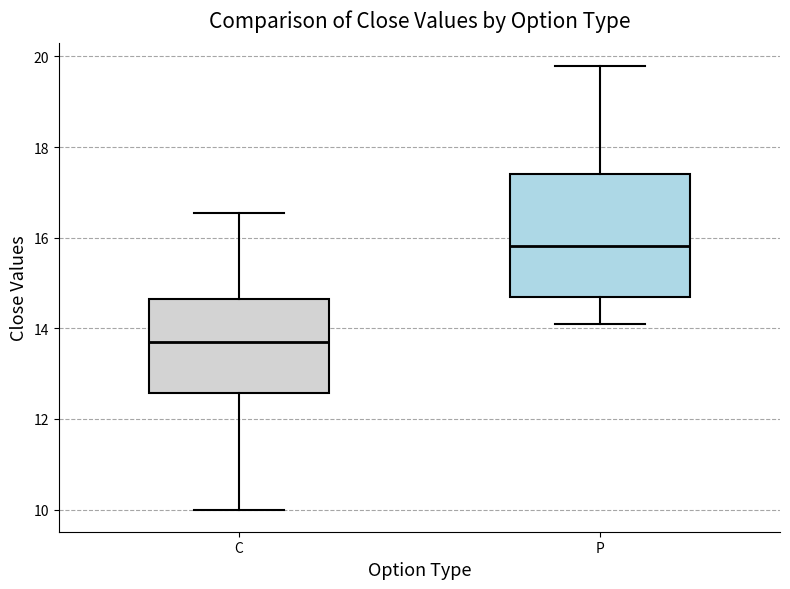

Reading left to right, transcribe this box plot: for each box, give where its median line is, the range the box spans, and where its two whiskers end, as read against the y-axis. The values are not printed on the chart, so give them approximately, as read against the axis.

C: median 13.8, box 12.6 to 14.6, whiskers 10.0 to 16.6
P: median 15.8, box 14.8 to 17.4, whiskers 14.2 to 19.8